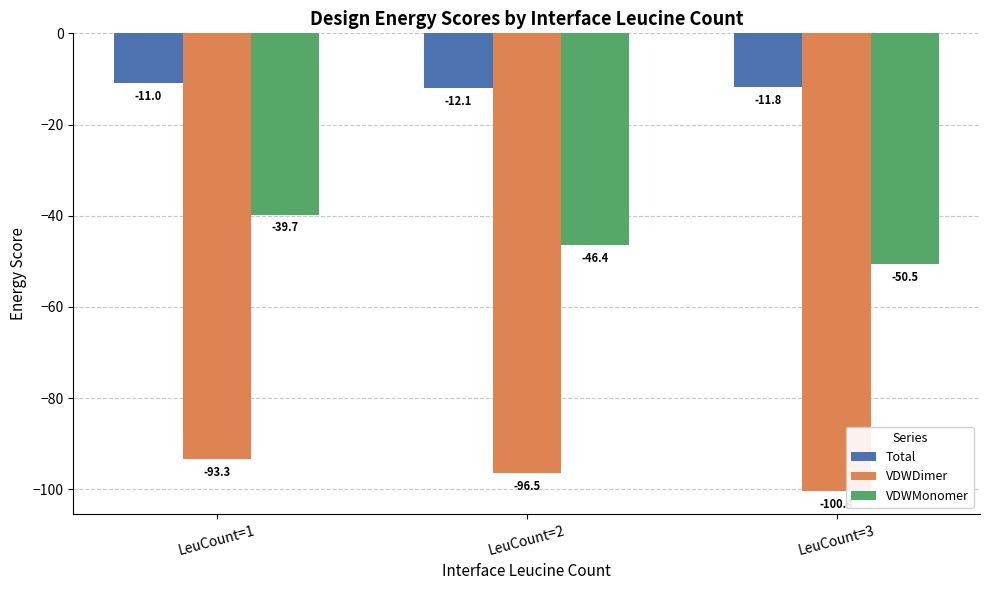

The value of VDWDimer at LeuCount=1 is -165.8. True or false?

False